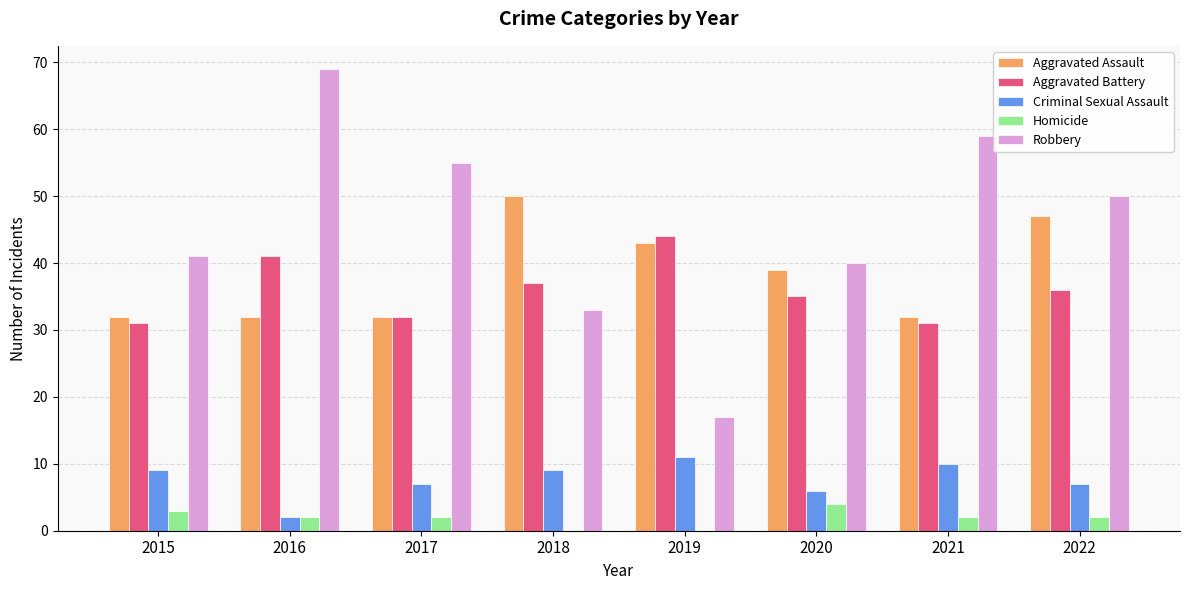

How many series are shown in this chart?

5